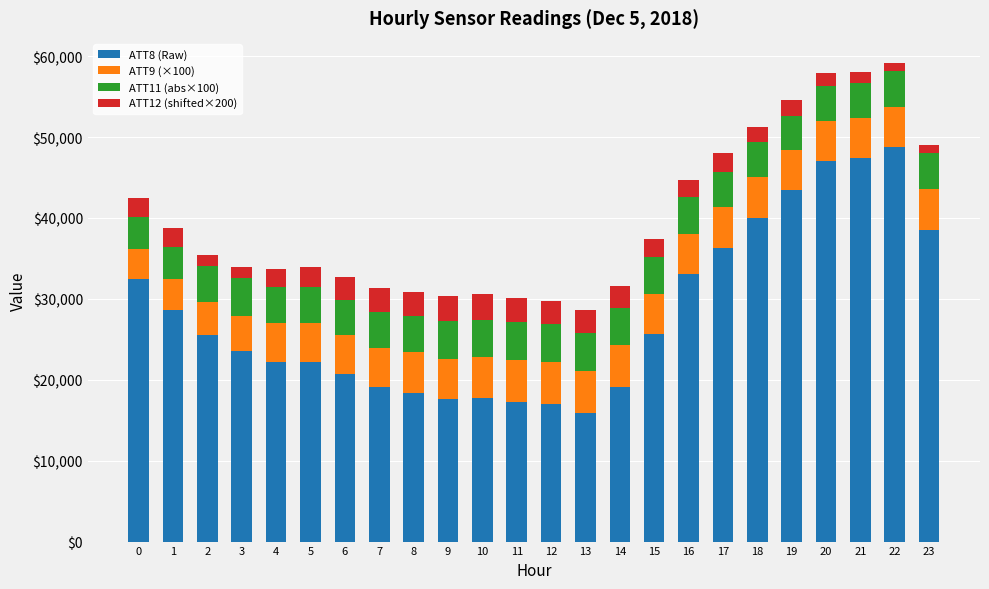

What is the sum of the ATT8 (Raw) values at 2 and 20?

72500.0